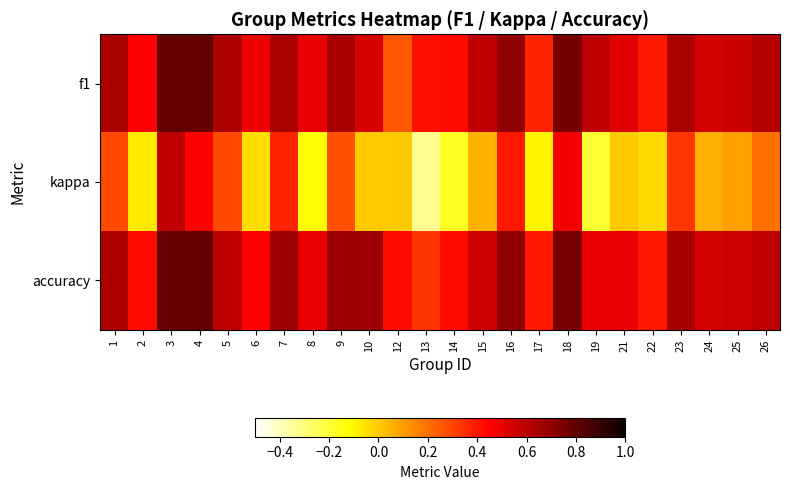

Reading right to left, extract all data points from this chart.

f1: 26=0.6	25=0.6	24=0.5	23=0.6	22=0.4	21=0.5	19=0.6	18=0.8	17=0.4	16=0.7	15=0.6	14=0.4	13=0.4	12=0.3	10=0.5	9=0.6	8=0.5	7=0.6	6=0.5	5=0.6	4=0.8	3=0.8	2=0.5	1=0.6
kappa: 26=0.2	25=0.1	24=0.1	23=0.3	22=-0.0	21=0.0	19=-0.2	18=0.5	17=-0.1	16=0.4	15=0.1	14=-0.2	13=-0.3	12=0.0	10=0.0	9=0.3	8=-0.1	7=0.4	6=-0.0	5=0.3	4=0.4	3=0.6	2=-0.1	1=0.3
accuracy: 26=0.6	25=0.6	24=0.5	23=0.6	22=0.4	21=0.5	19=0.5	18=0.8	17=0.4	16=0.7	15=0.6	14=0.4	13=0.3	12=0.4	10=0.7	9=0.7	8=0.5	7=0.7	6=0.4	5=0.6	4=0.8	3=0.8	2=0.4	1=0.6